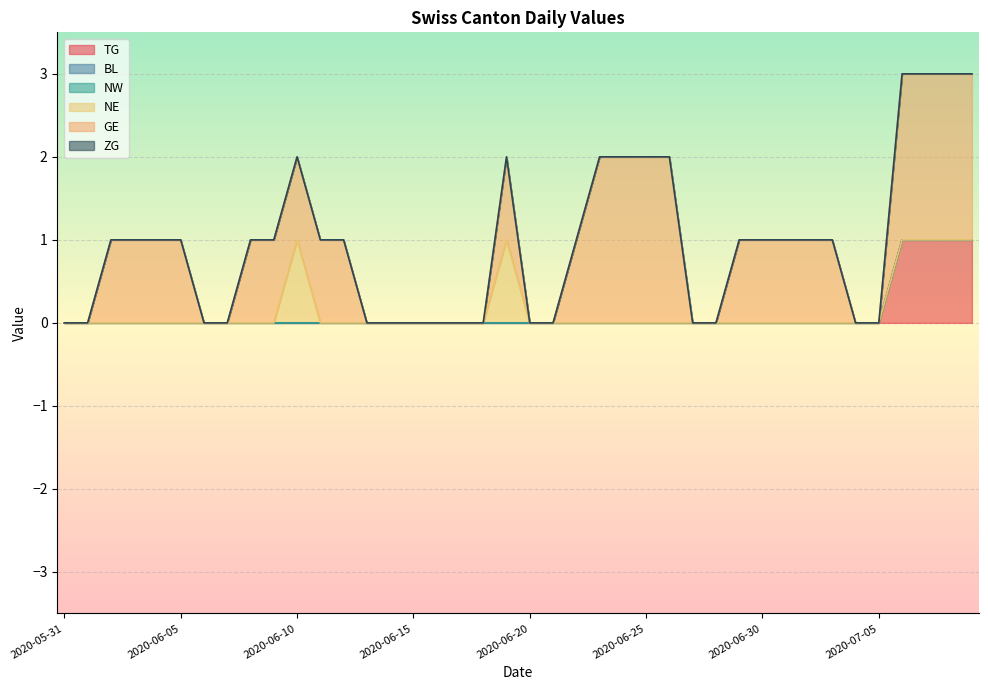

True or false: TG has more than 0 interior local peaks.

False